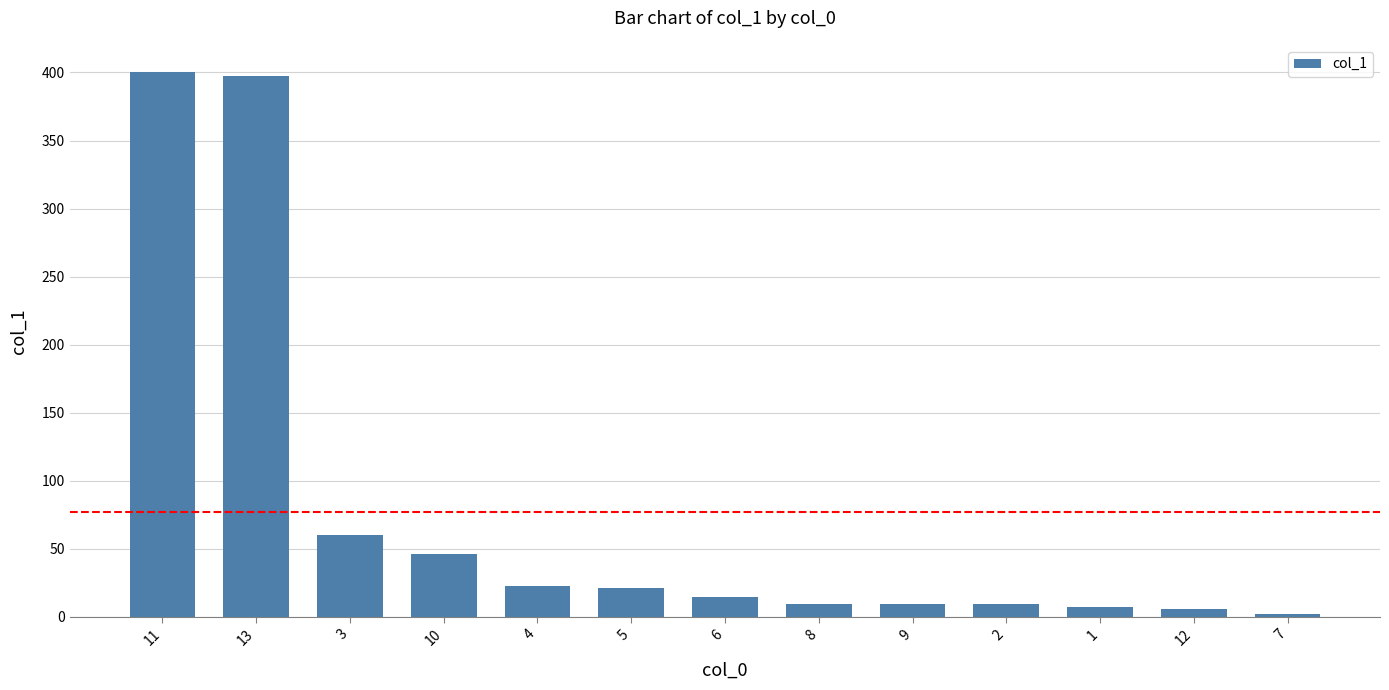

What is the change in value from 6 to 2?

-5.5